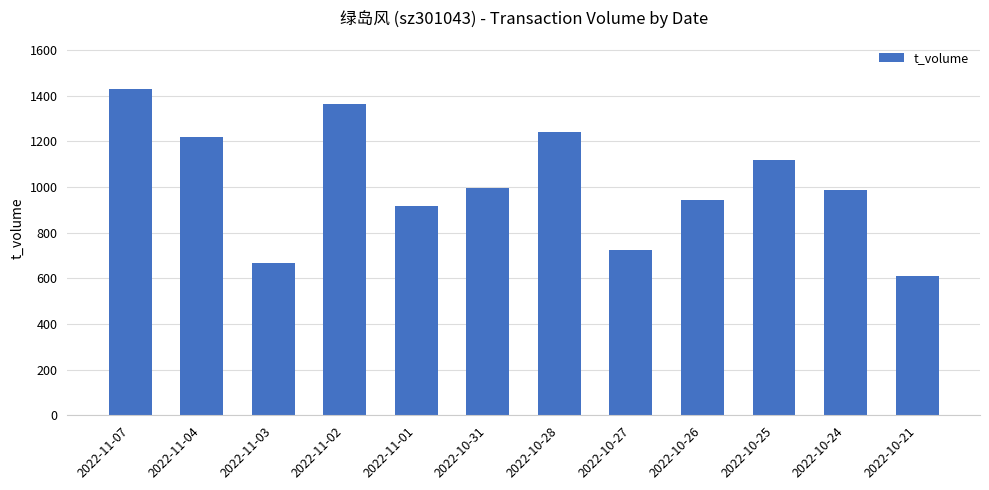

Reading left to right, what are all the values shown in this chart?

2022-11-07=1427	2022-11-04=1219	2022-11-03=667	2022-11-02=1361	2022-11-01=915	2022-10-31=996	2022-10-28=1241	2022-10-27=724	2022-10-26=942	2022-10-25=1118	2022-10-24=987	2022-10-21=611